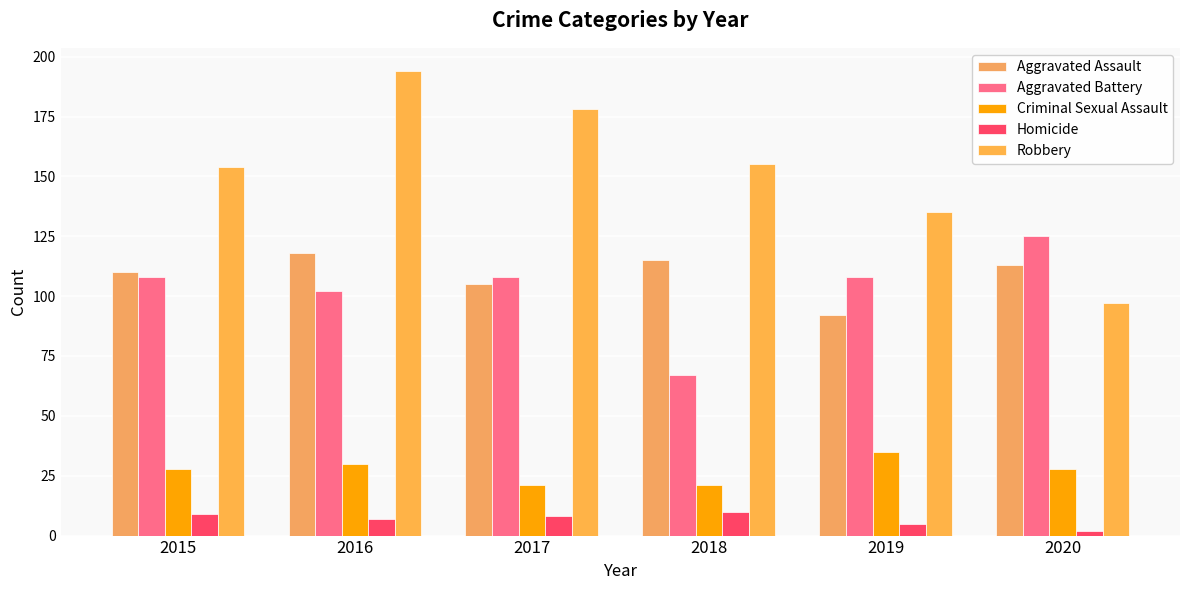

How many groups of bars are there?

6